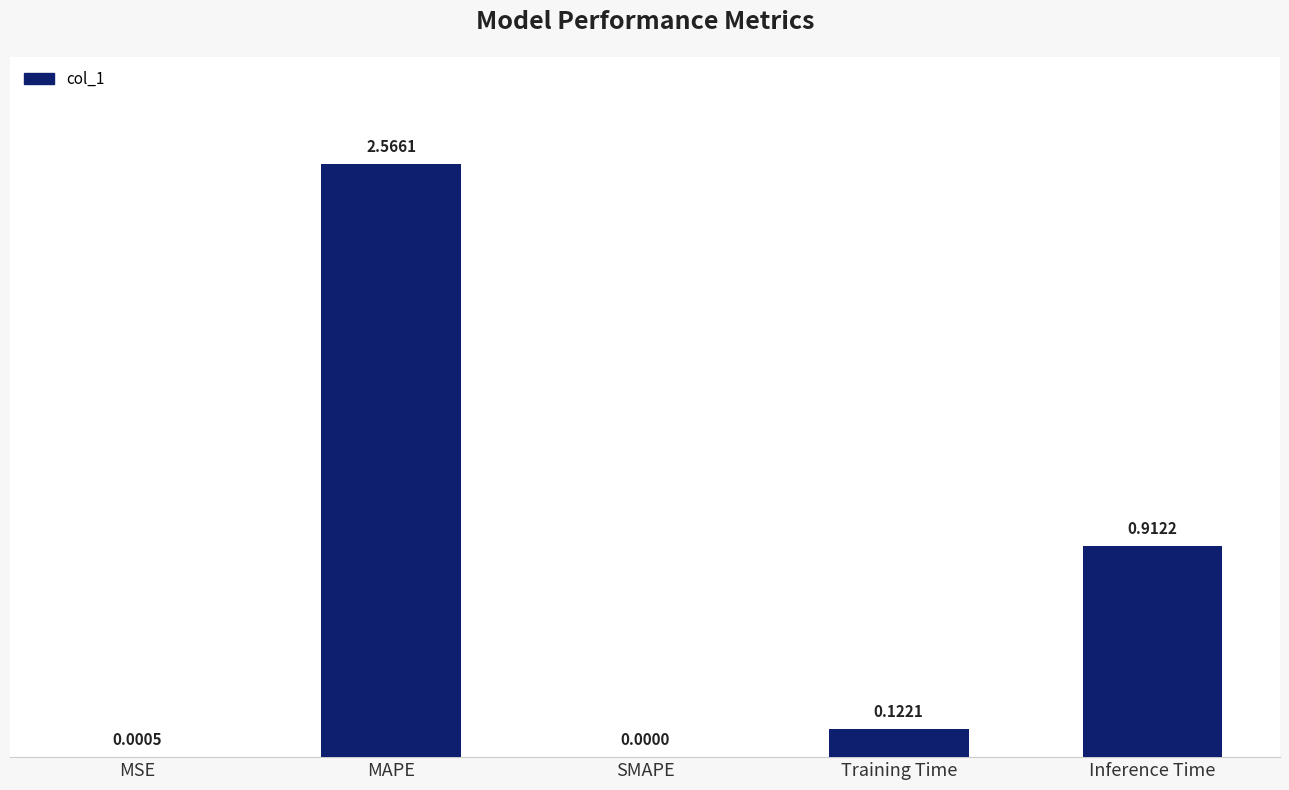

Between MSE and SMAPE, which is larger?

MSE